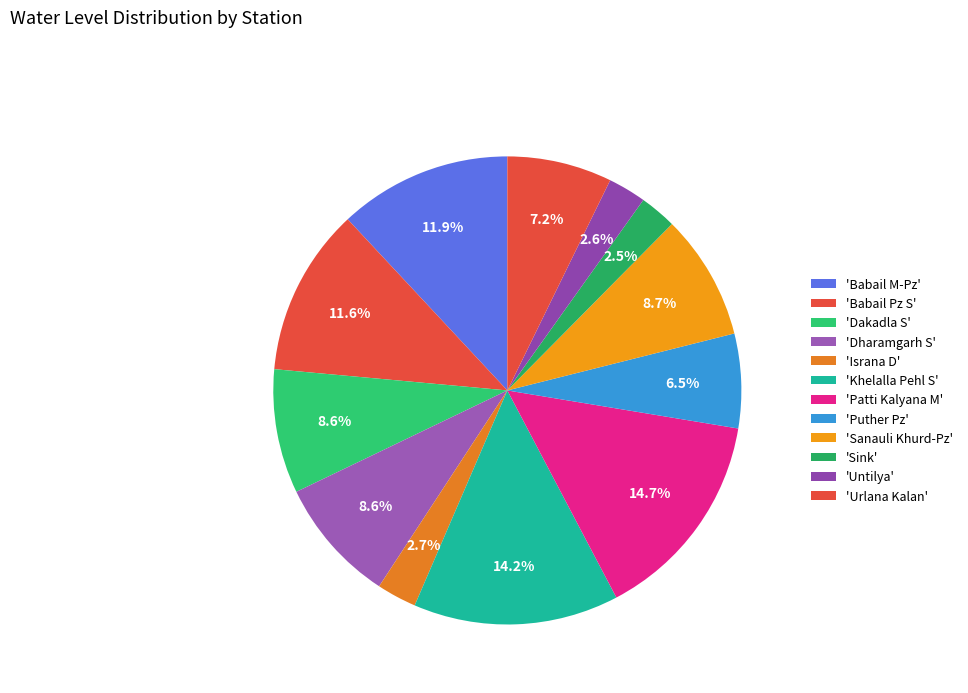

To the nearest percent, what is the average slice percentage?

8%